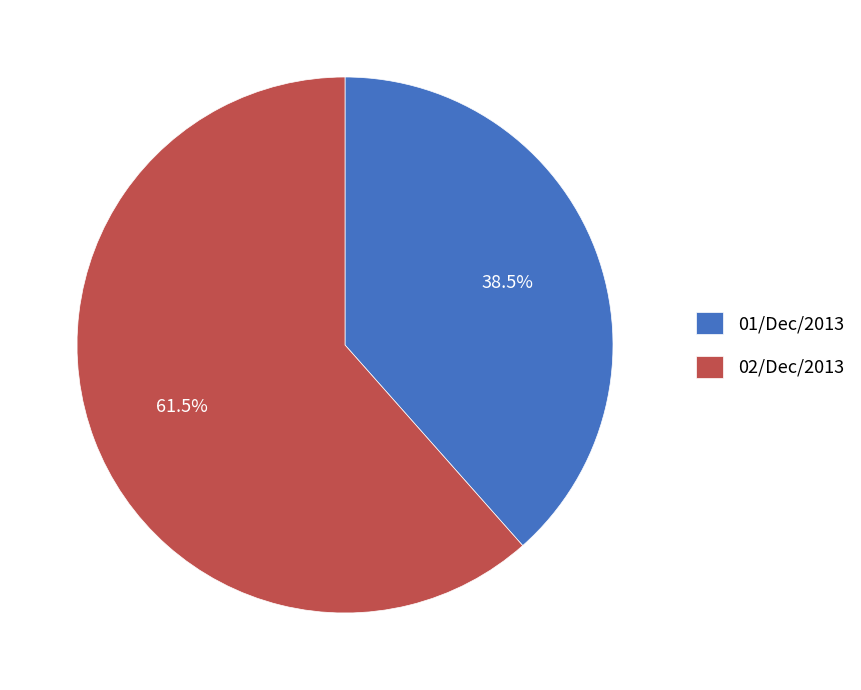

How many slices are in this pie chart?

2